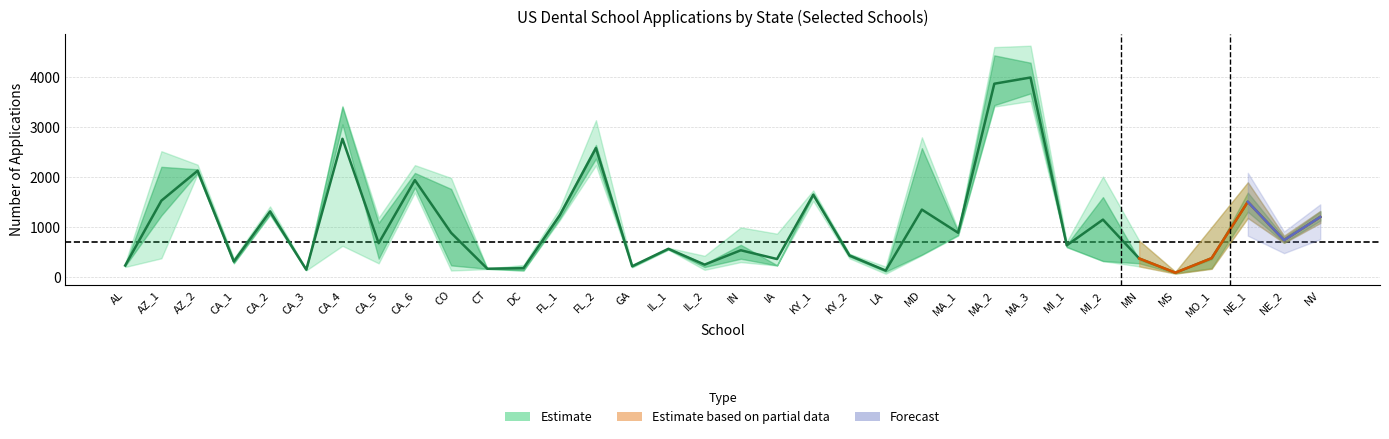

What is the change in value from MN to NV?

+831.4